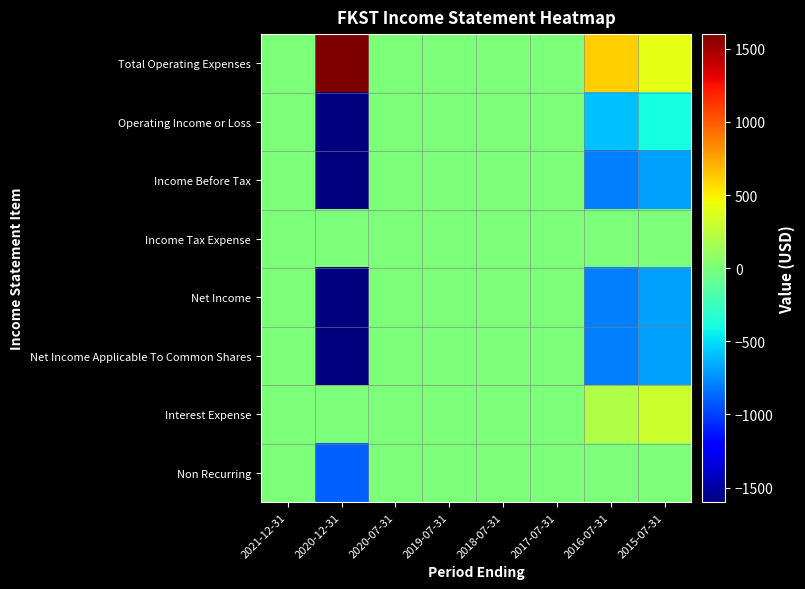

At which category is the sum across all series the highest?

2021-12-31